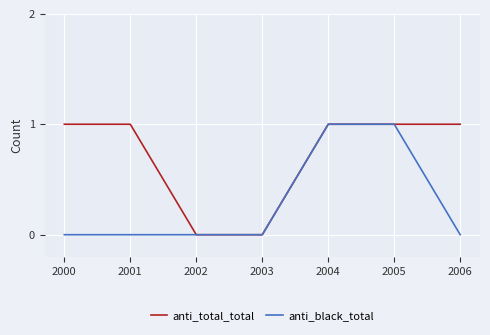

Is it true that anti_total_total equals 1 at 2005?

True